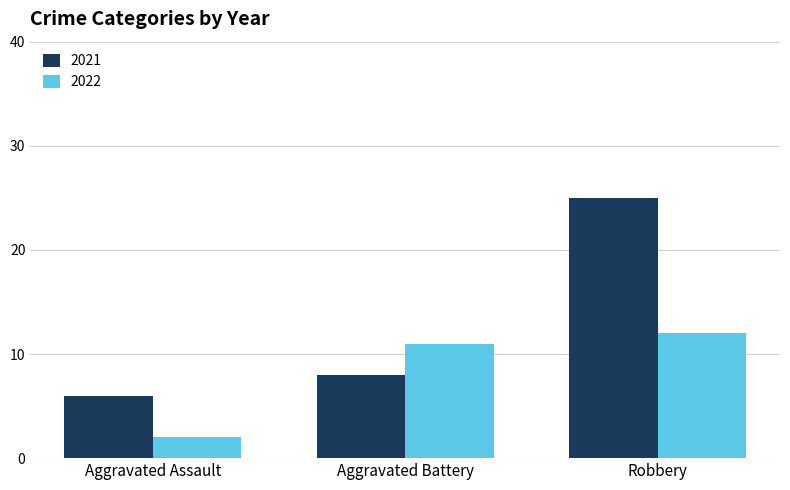

Rank the categories by 2021 value from highest to lowest.

Robbery, Aggravated Battery, Aggravated Assault